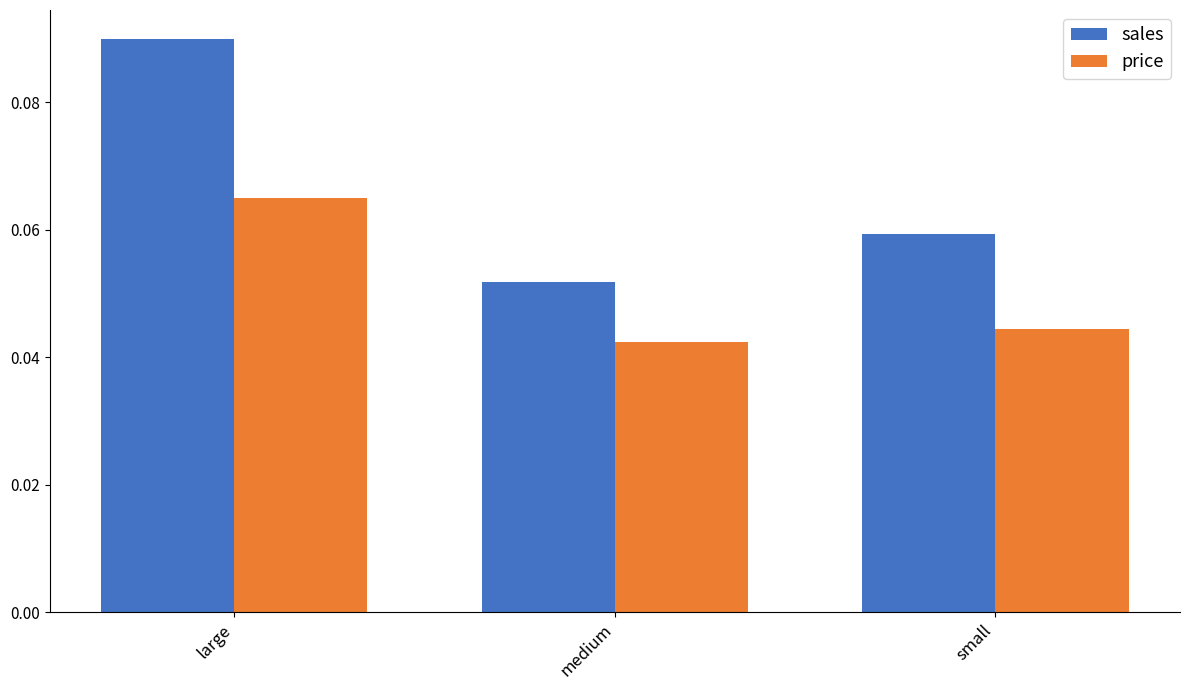

True or false: sales has a value of 0.0 at large.

False